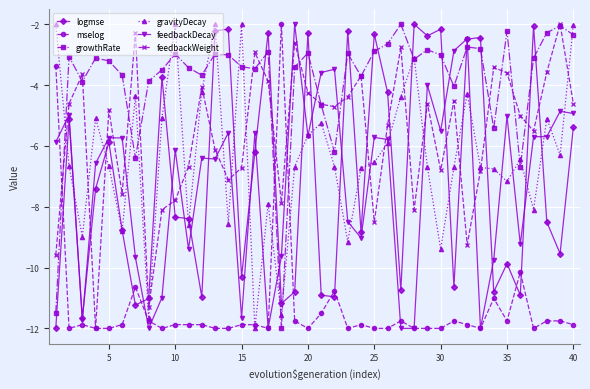

Which series has the largest total across all categories?

growthRate